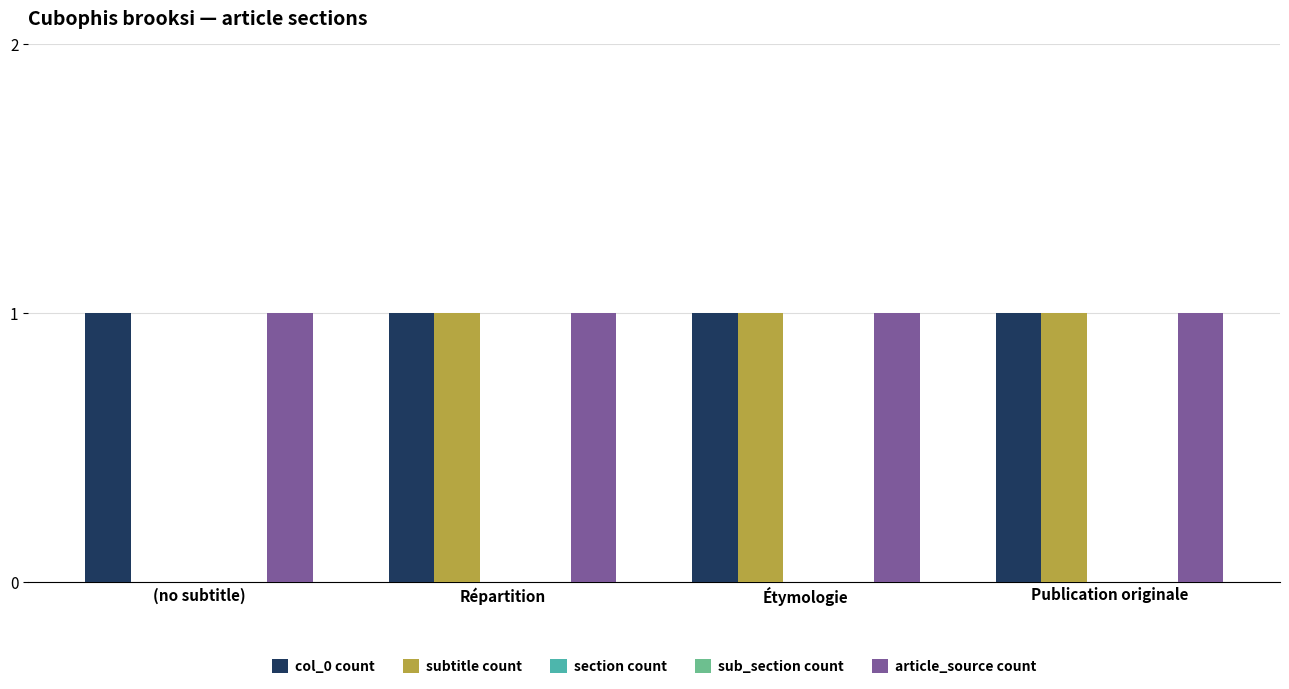

What position from the left is Publication originale?

4